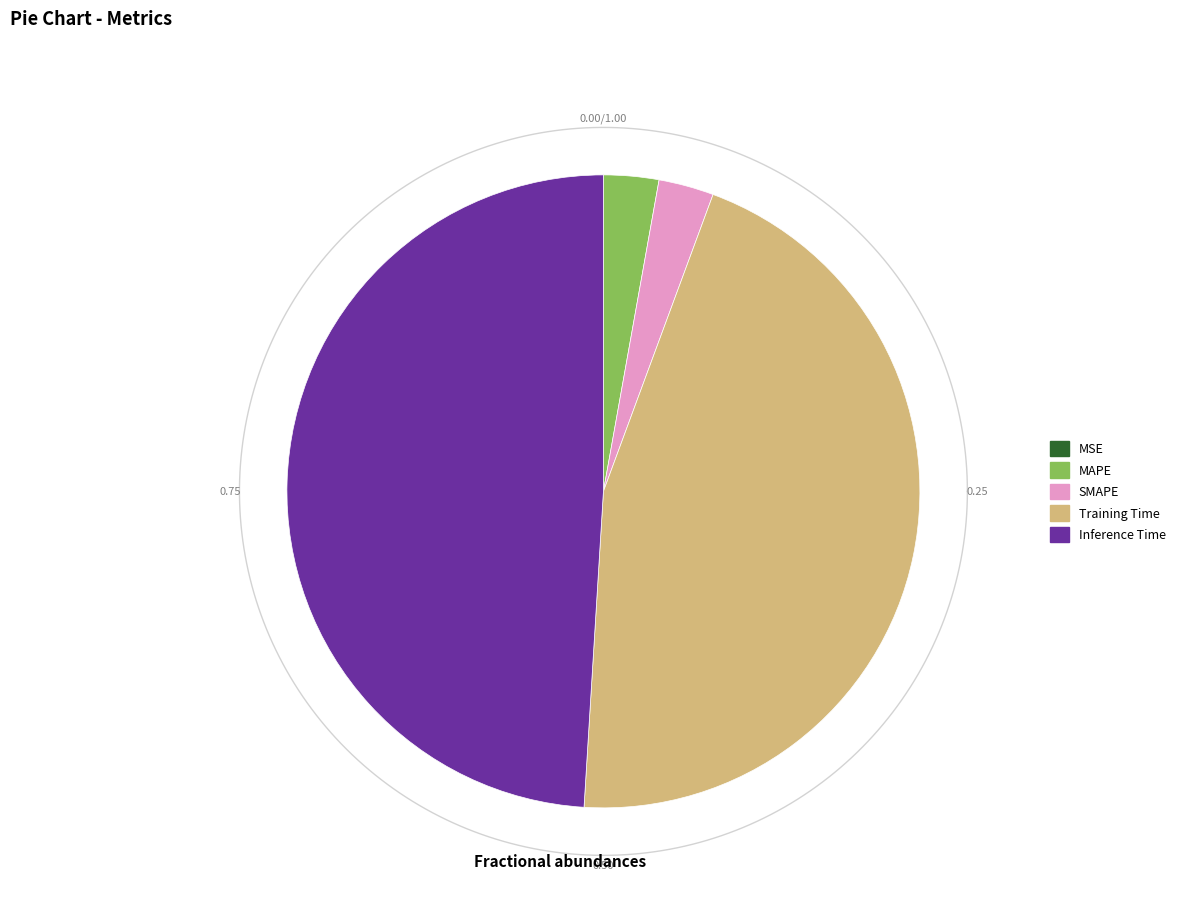

Which slice is the largest?

Inference Time